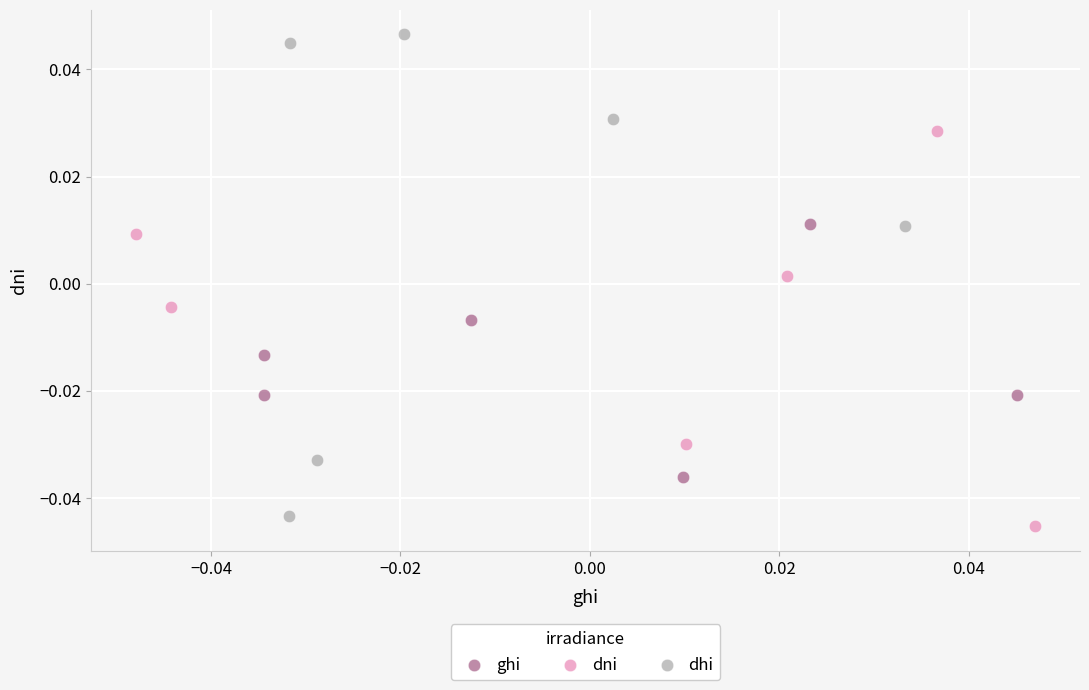

Which series contains the lowest Y value?

dni